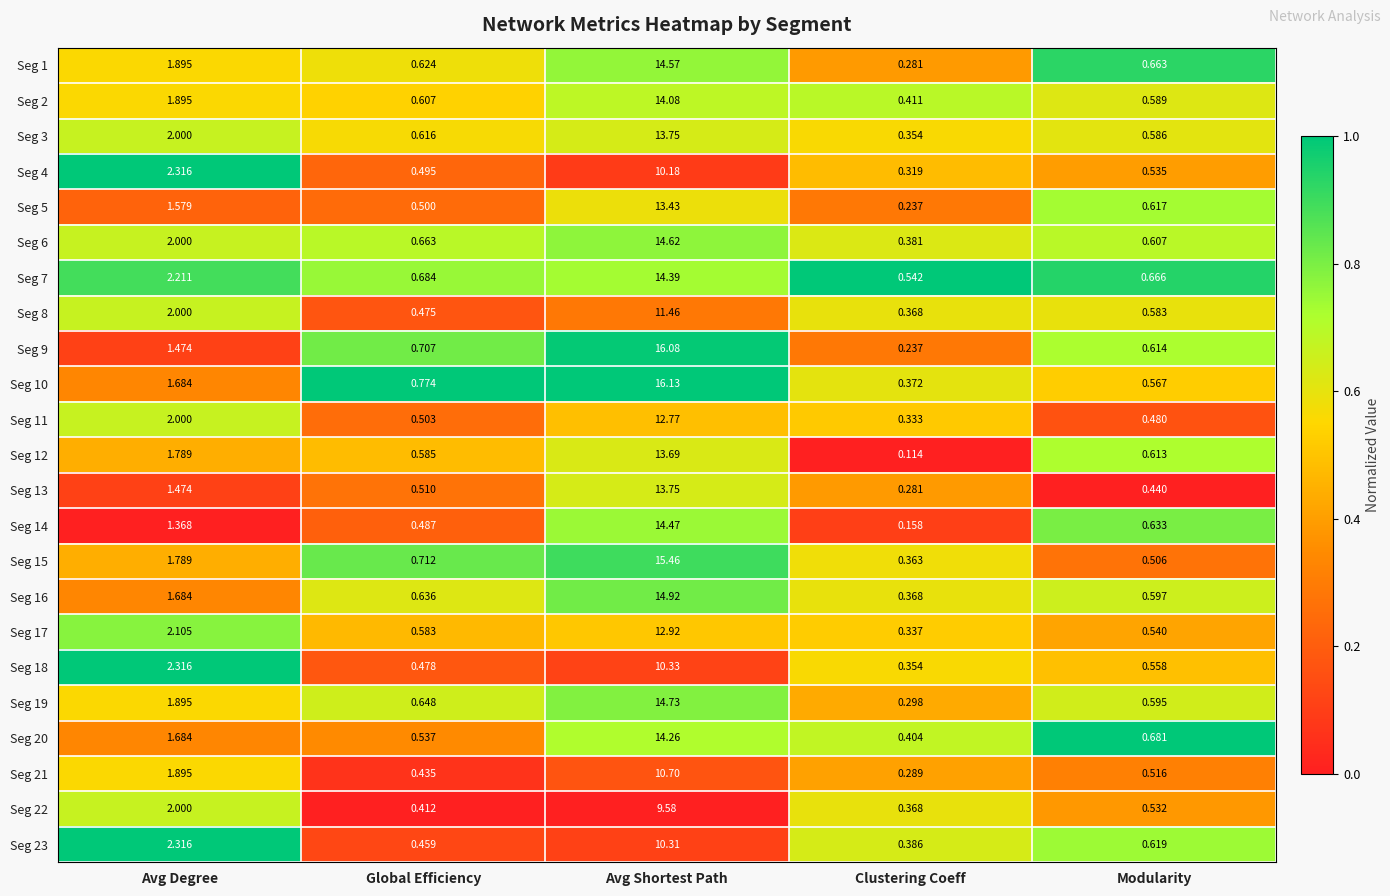

What is the total value across all series at Global Efficiency?

13.1